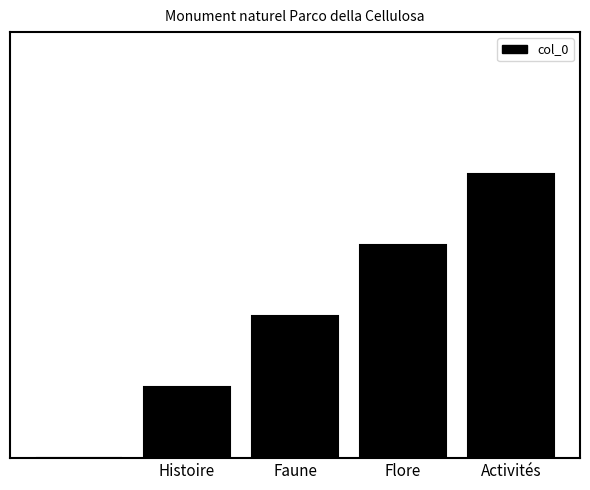

What is the sum of all values?

10